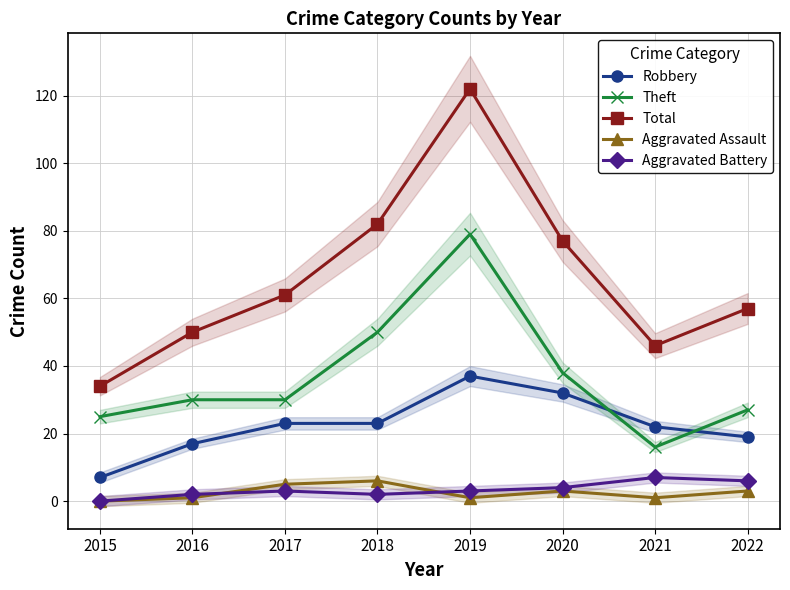

List the series in order of their peak value, highest first.

Total, Theft, Robbery, Aggravated Battery, Aggravated Assault